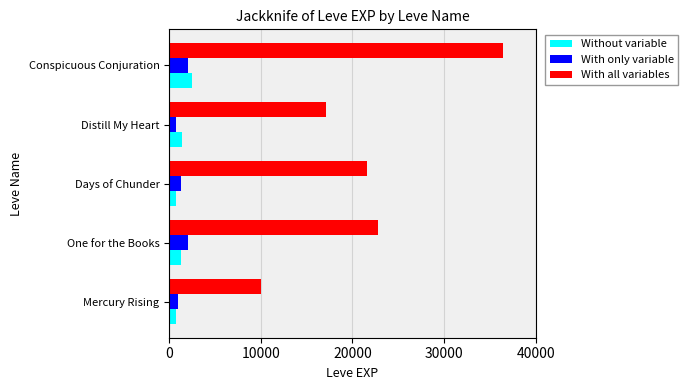

Read the With all variables value at One for the Books.

22790